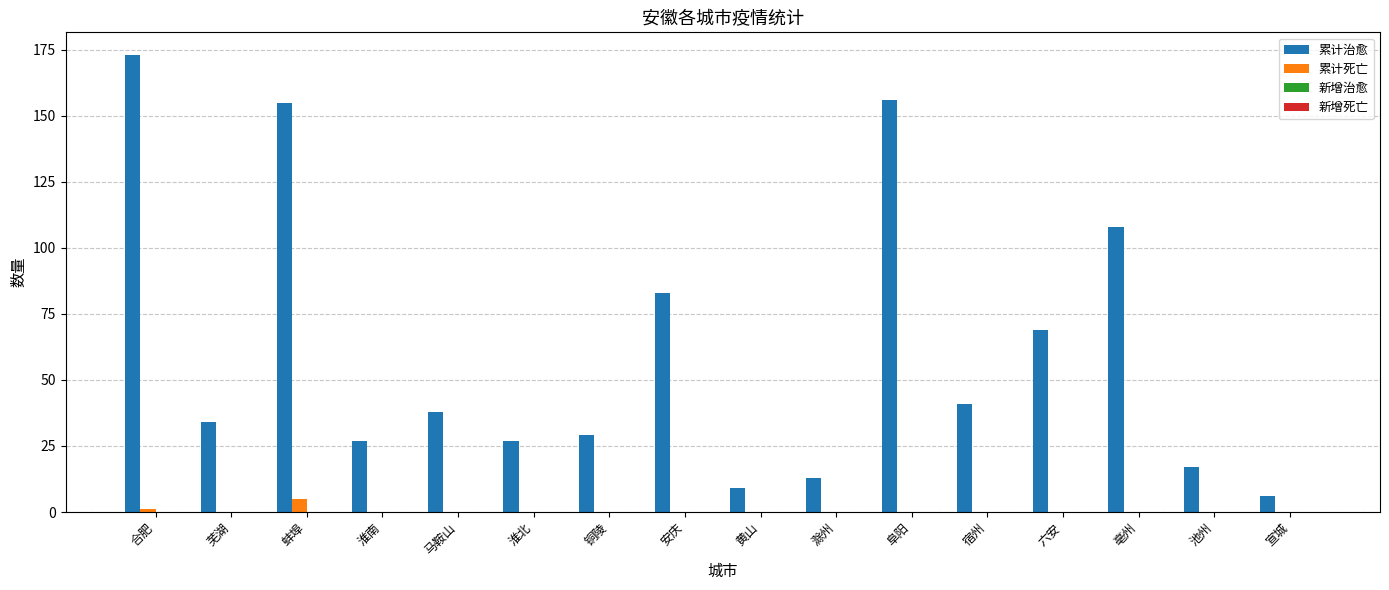

Which category has the highest value in the 累计治愈 series?

合肥